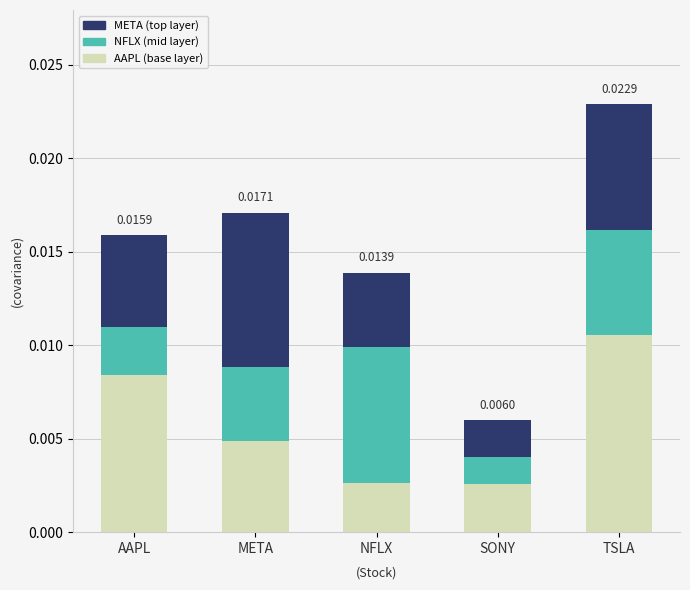

At which category is the sum across all series the highest?

TSLA